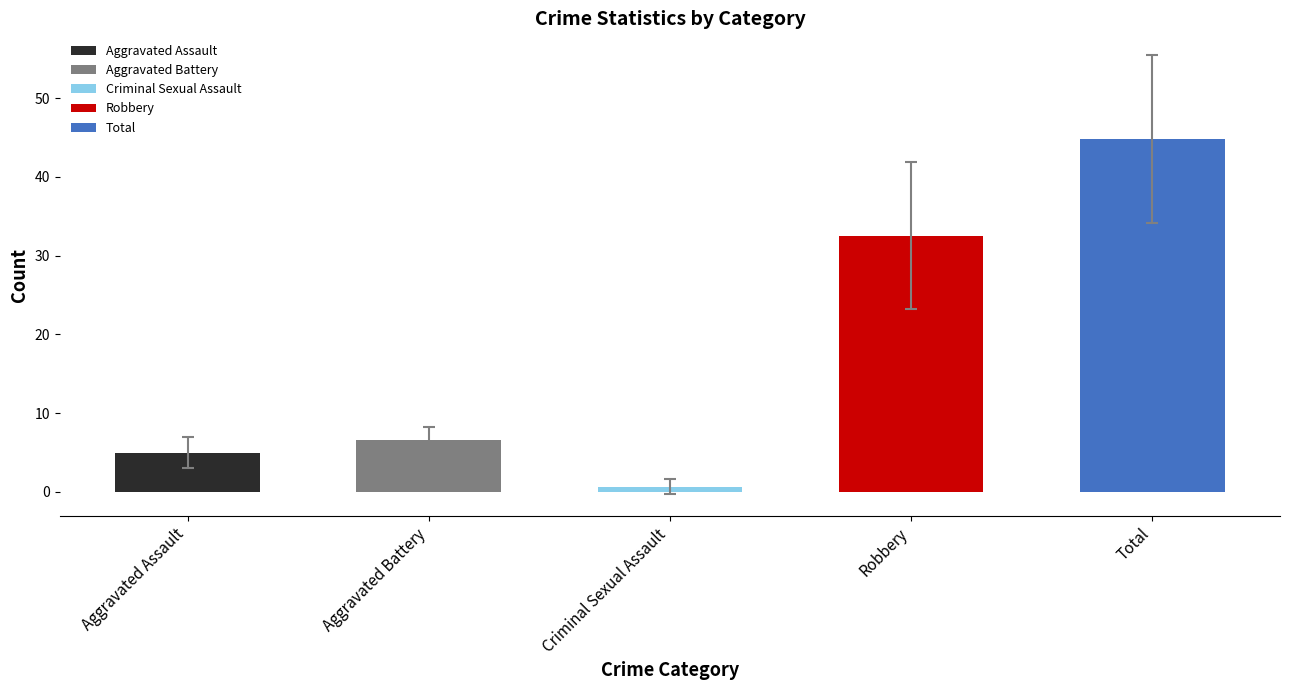

Is the value of Aggravated Battery at 2022 greater than the value of Aggravated Assault at 2022?

Yes